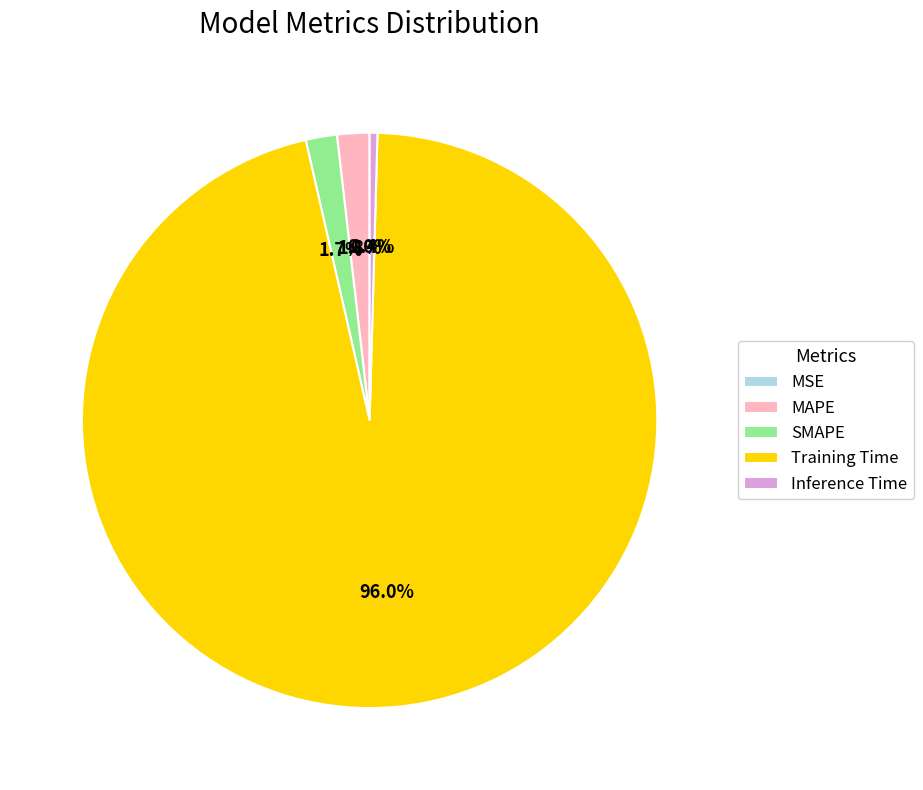

Between Training Time and SMAPE, which is larger?

Training Time